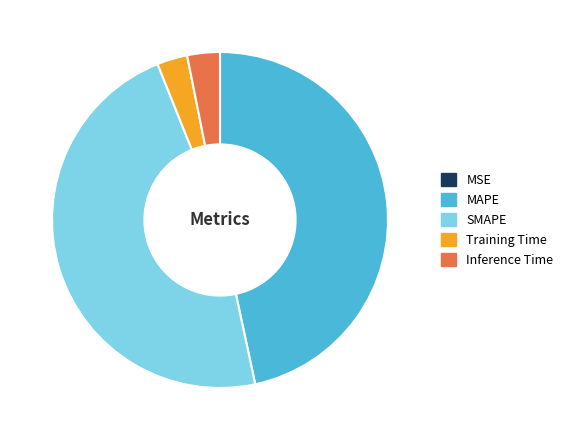

Is it true that MAPE is 47% of the pie?

True